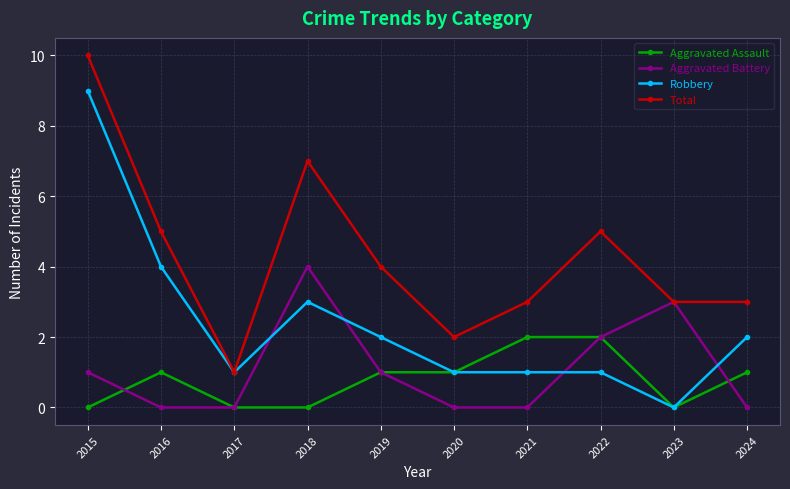

What is the value of the Robbery point at the 5th from the left?

2